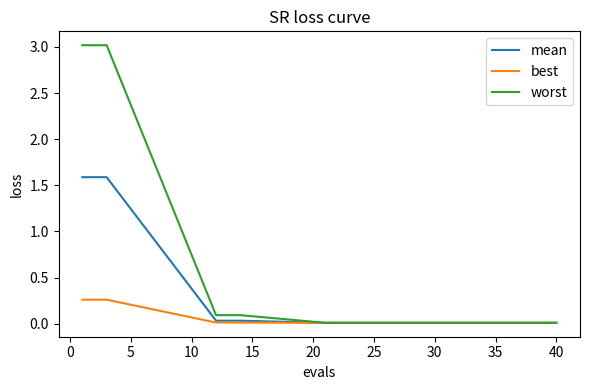

Which series has the largest total across all categories?

worst